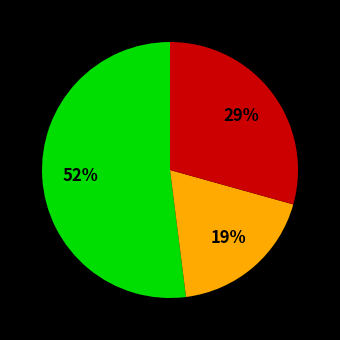

Is there any slice that represents more than half of the pie?

Yes